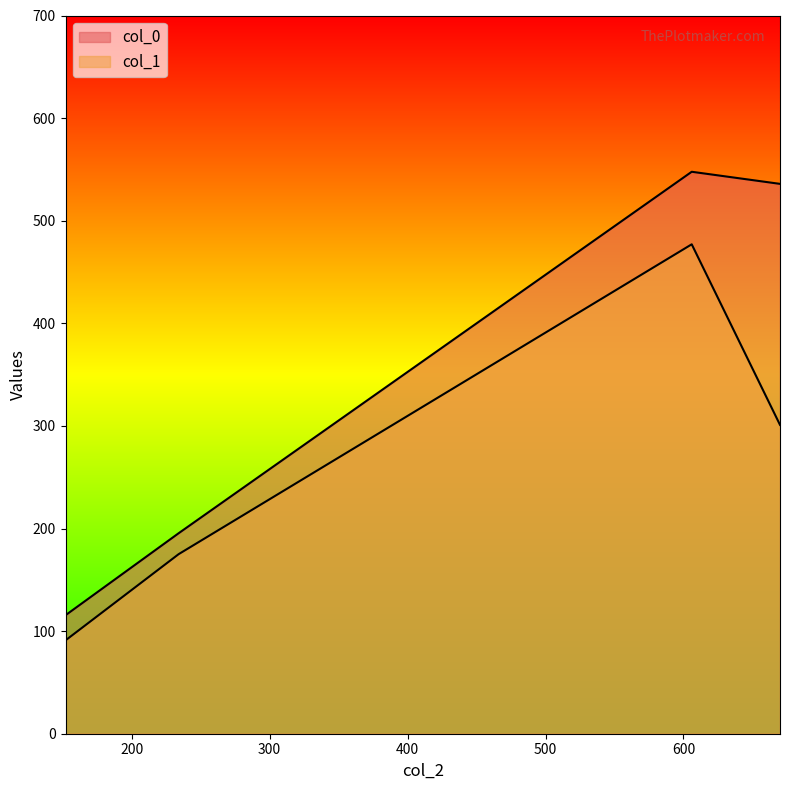

What value does the col_1 series have at 606.0?

477.0